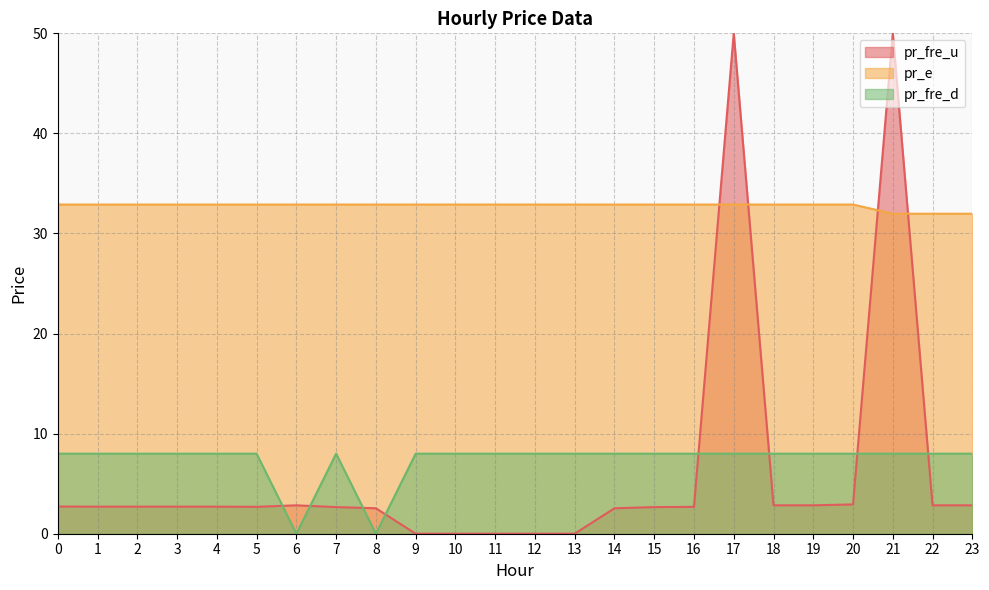

The value of pr_fre_d at 0 is 11.1. True or false?

False